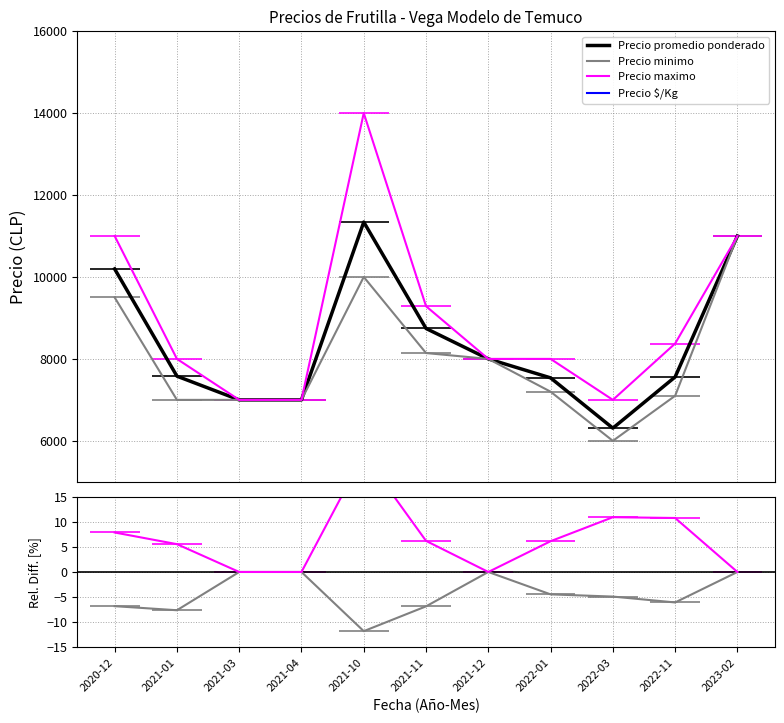

True or false: Precio promedio ponderado and Precio $/Kg cross at least once.

False